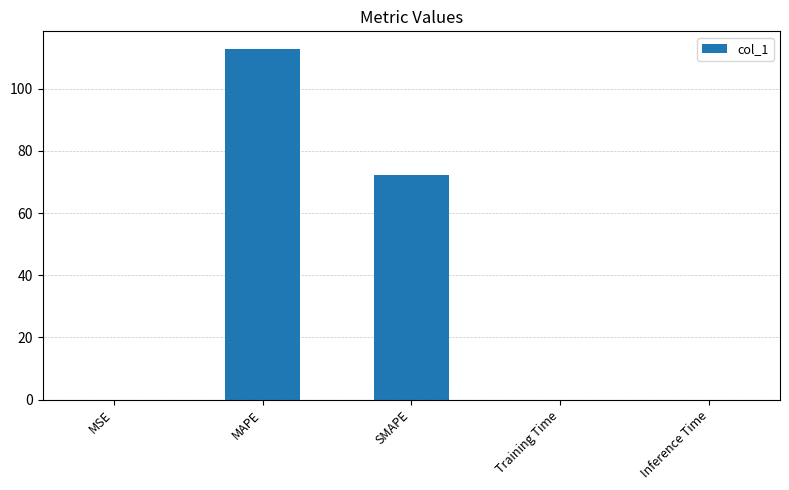

What is the maximum value shown in the chart?

112.8